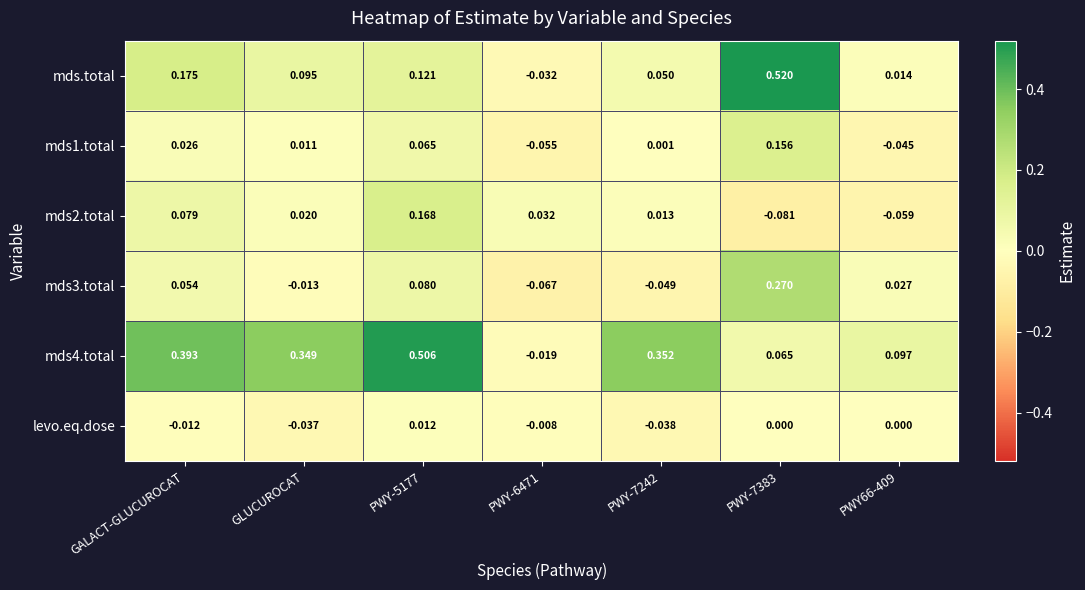

At PWY-7383, list the series in order from largest to smallest.

mds.total, mds3.total, mds1.total, mds4.total, levo.eq.dose, mds2.total